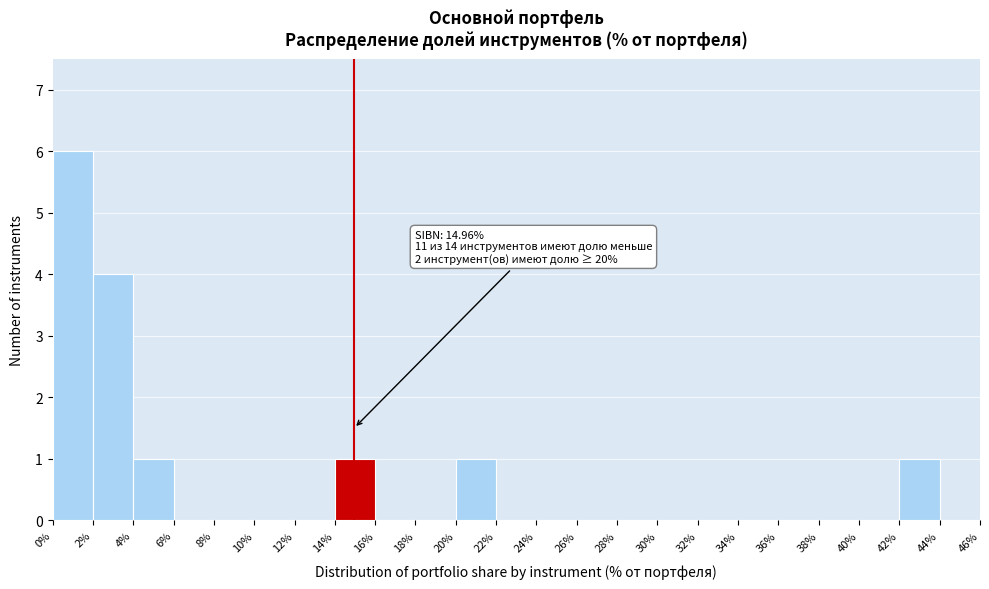

Which range on the x-axis has the tallest bar?

0% to 2%